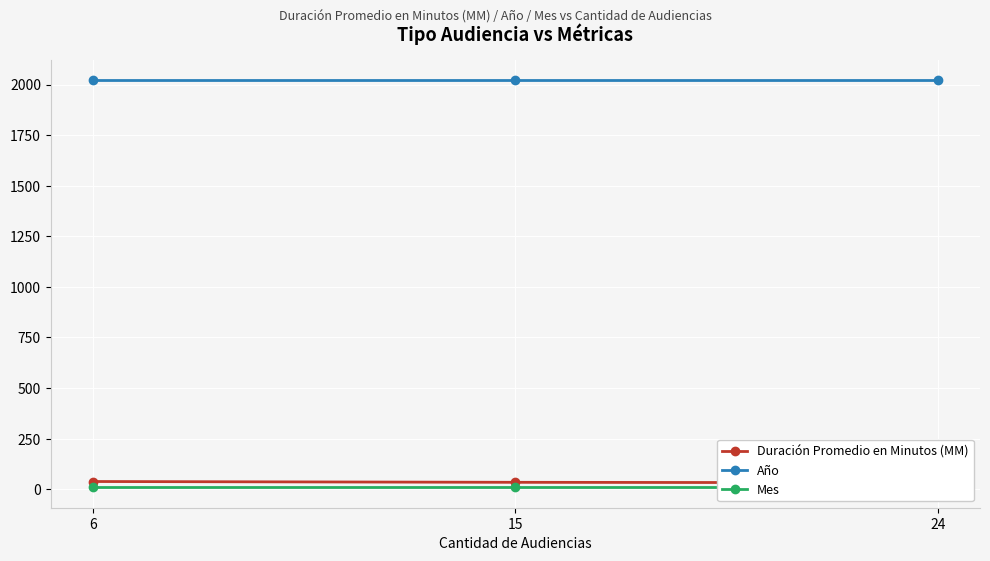

The value of Duración Promedio en Minutos (MM) at 24 is 55. True or false?

False